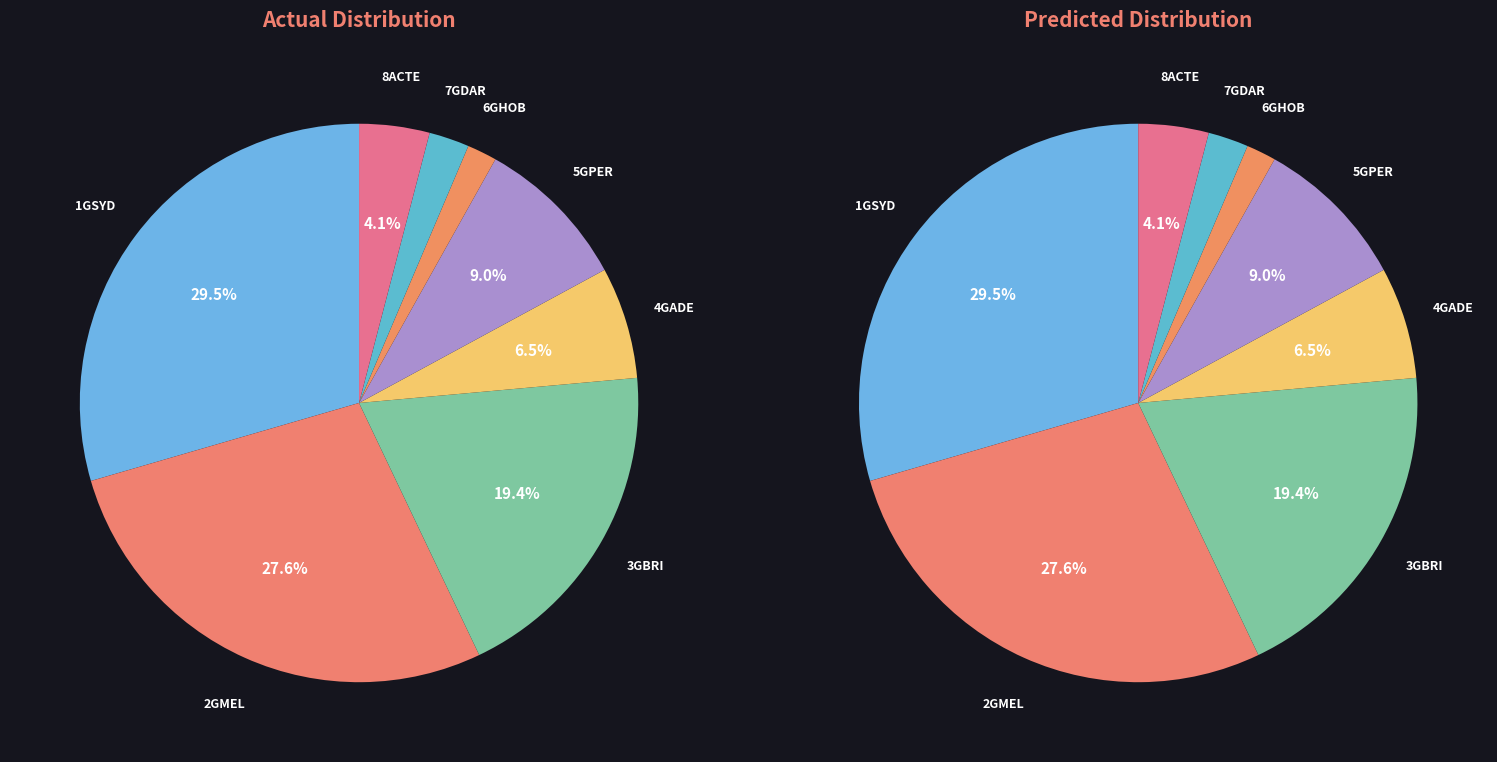

What is the smallest slice in the pie chart?

6GHOB